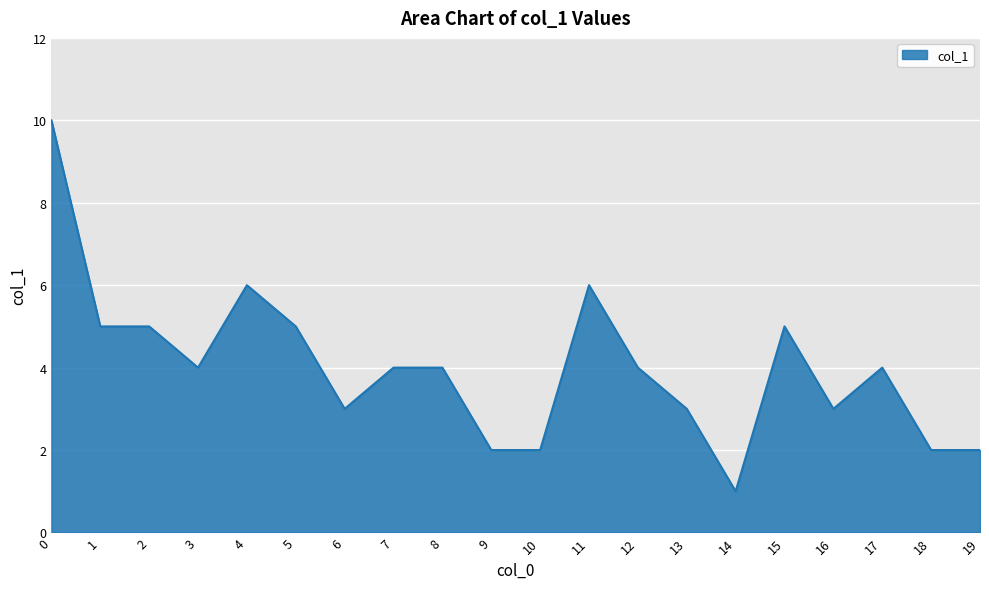

What value does the data have at 10?

2